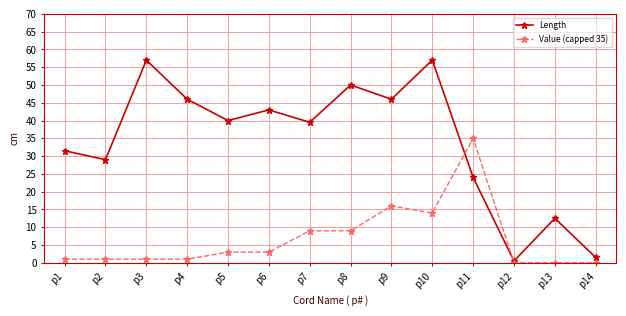

Which series has the largest total across all categories?

Length